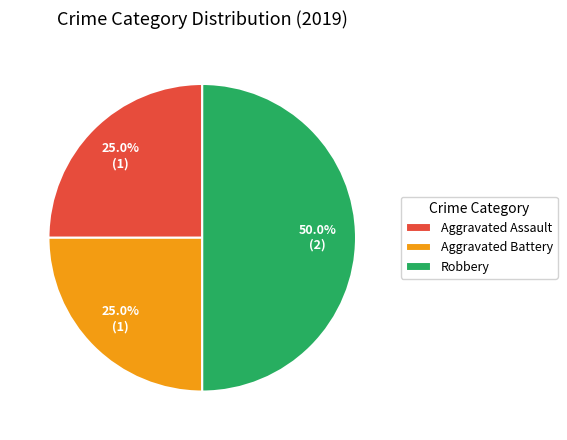

Between Aggravated Assault and Robbery, which is larger?

Robbery